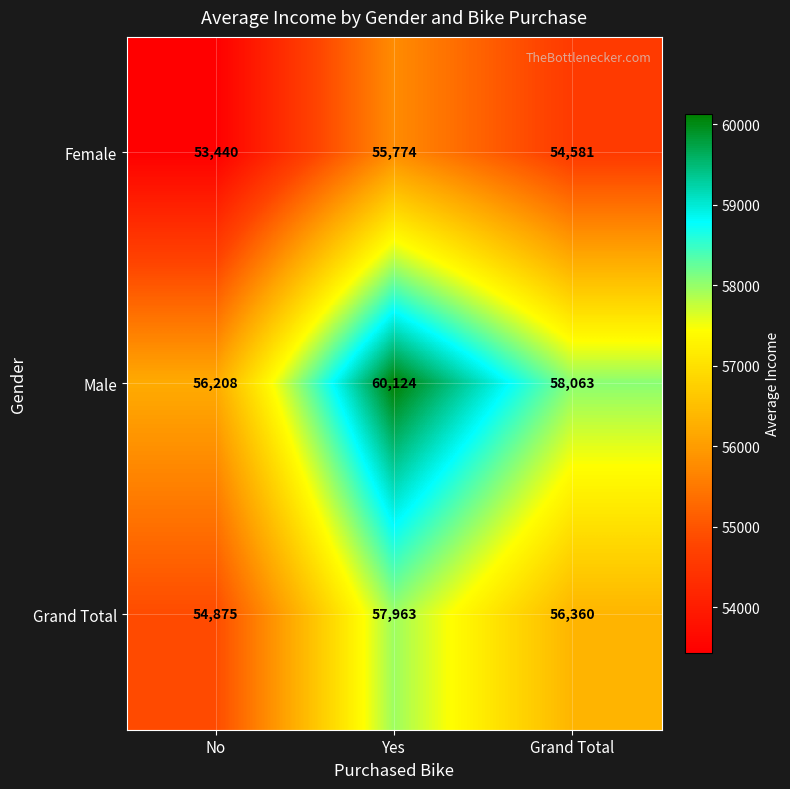

List the series in order of their peak value, highest first.

Male, Grand Total, Female